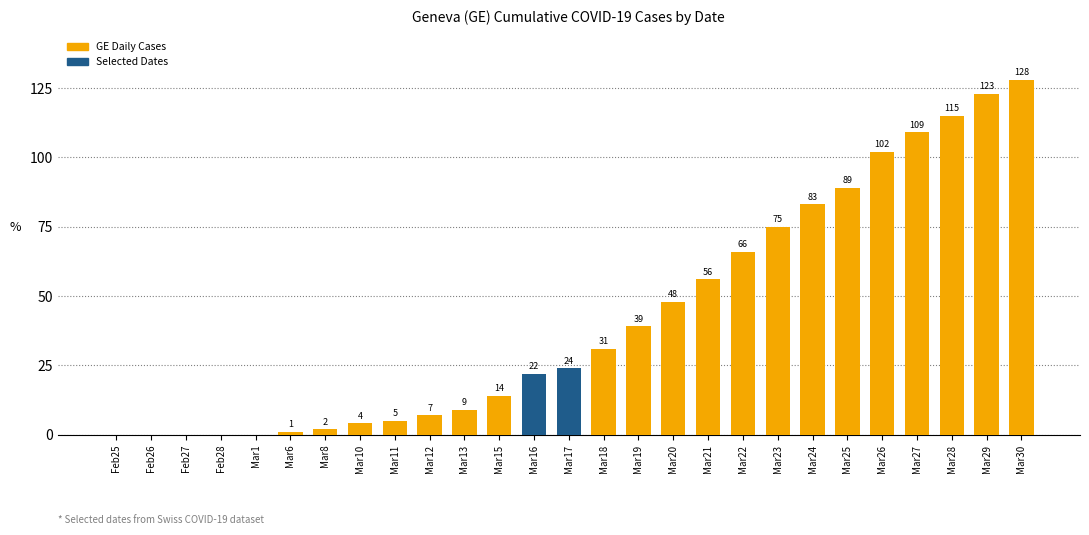

Are the bars horizontal?

No